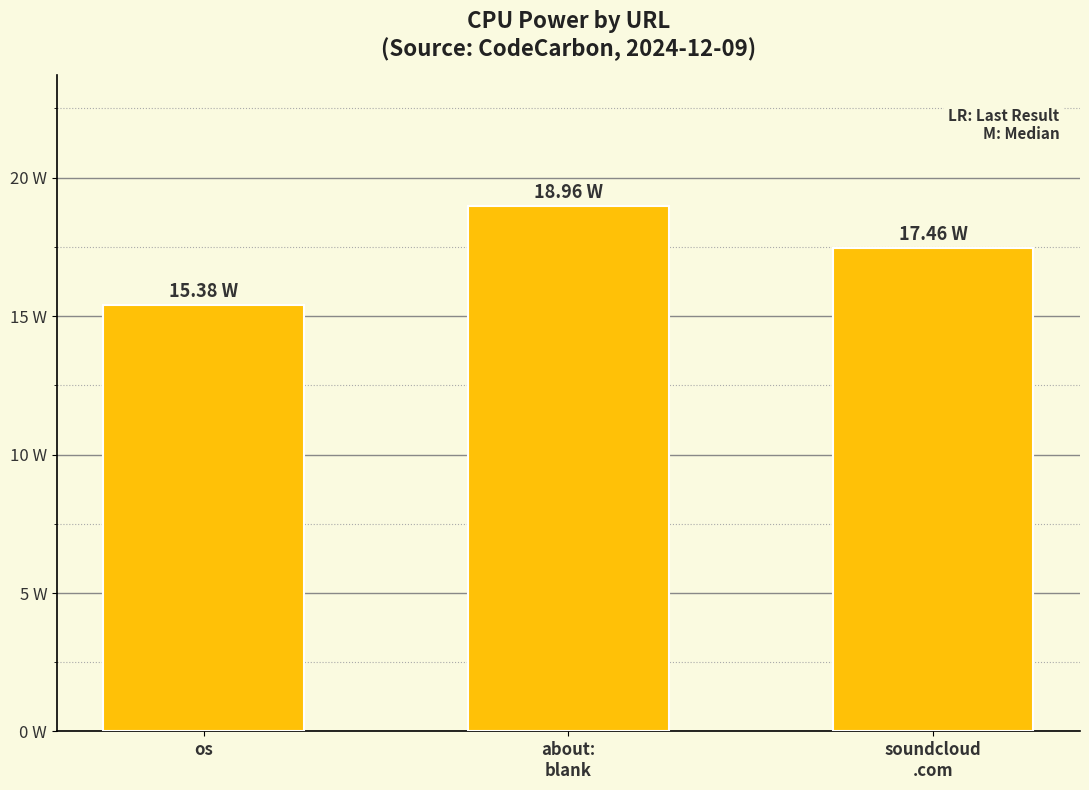

What is the label of the 1st bar from the left?

os